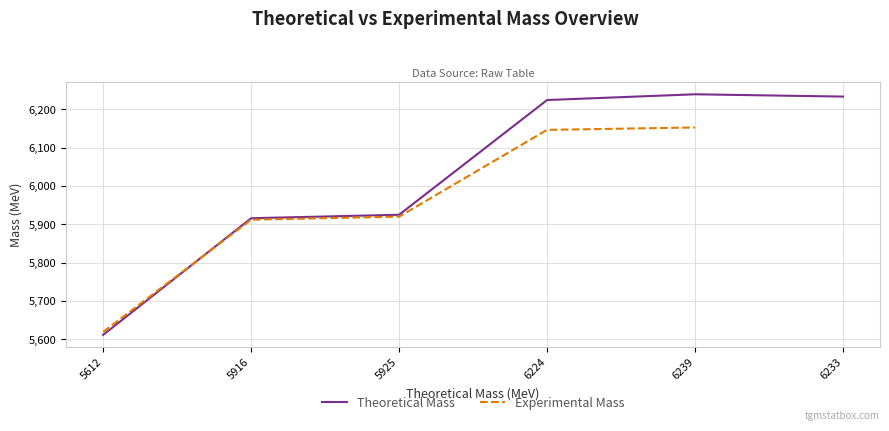

What is the difference between the values at 6224 and 6233?

9